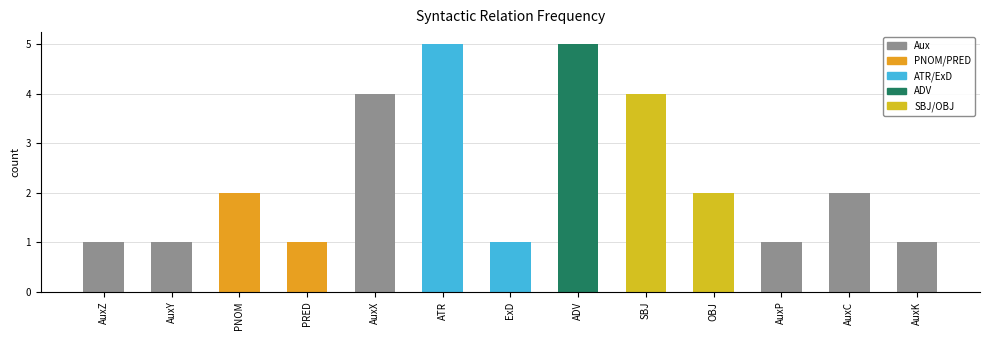

Where does the data first go above 2?

AuxX